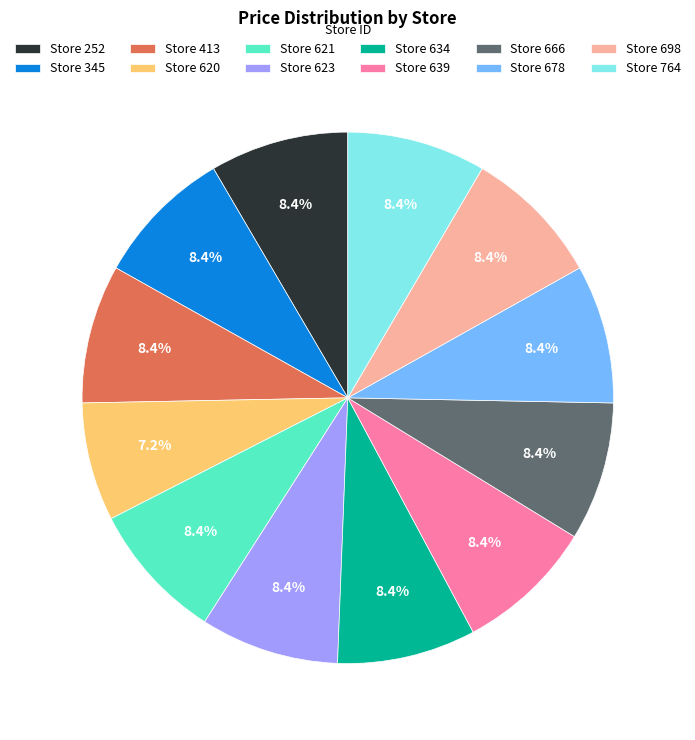

What is the ratio of the value at Store 666 to the value at Store 698?

1.0